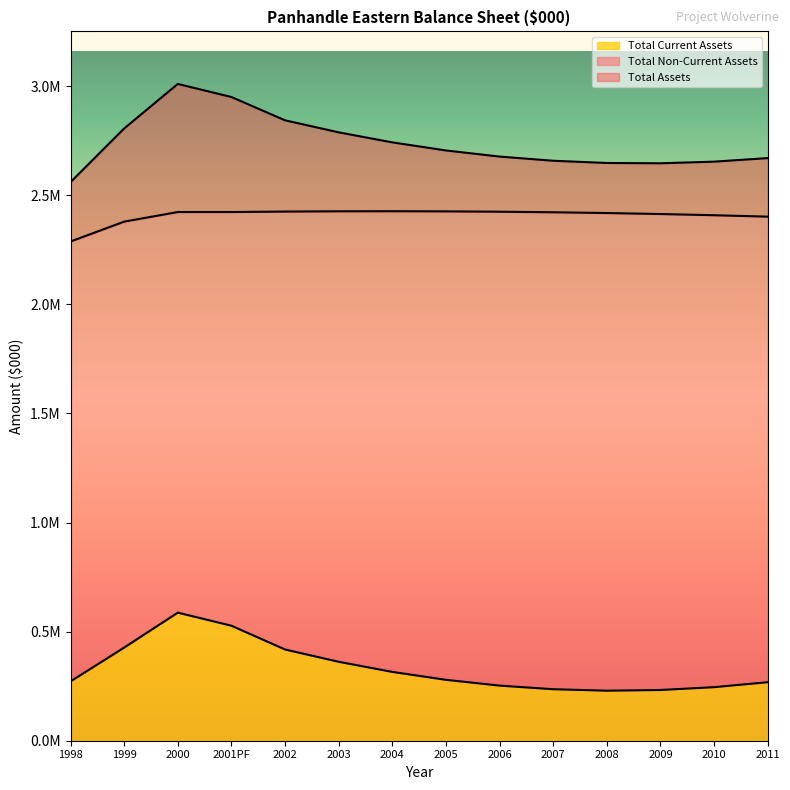

Reading right to left, transcribe all the data shown in this chart.

Total Current Assets: 2011=268229.0	2010=245471.4	2009=232504.8	2008=229356.8	2007=236053.2	2006=252619.2	2005=279078.6	2004=315454.3	2003=361768.0	2002=418040.6	2001PF=527000.0	2000=587000.0	1999=427000.0	1998=272000.0
Total Non-Current Assets: 2011=2401884.6	2010=2408382.5	2009=2413879.8	2008=2418386.1	2007=2421911.5	2006=2424465.6	2005=2426058.0	2004=2426698.3	2003=2426395.9	2002=2425160.0	2001PF=2423000.0	2000=2423000.0	1999=2379000.0	1998=2288000.0
Total Assets: 2011=2670113.6	2010=2653853.9	2009=2646384.6	2008=2647742.9	2007=2657964.7	2006=2677084.8	2005=2705136.6	2004=2742152.6	2003=2788163.9	2002=2843200.6	2001PF=2950000.0	2000=3010000.0	1999=2806000.0	1998=2560000.0